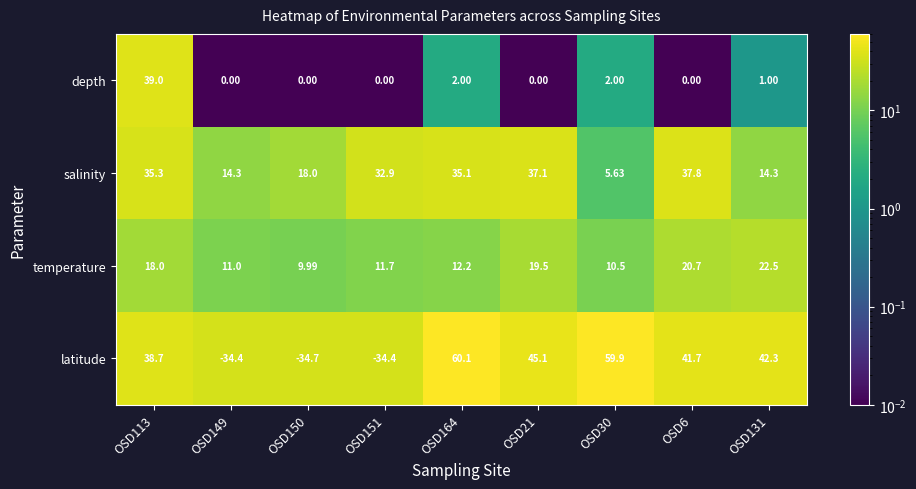

How many series are shown in this chart?

4